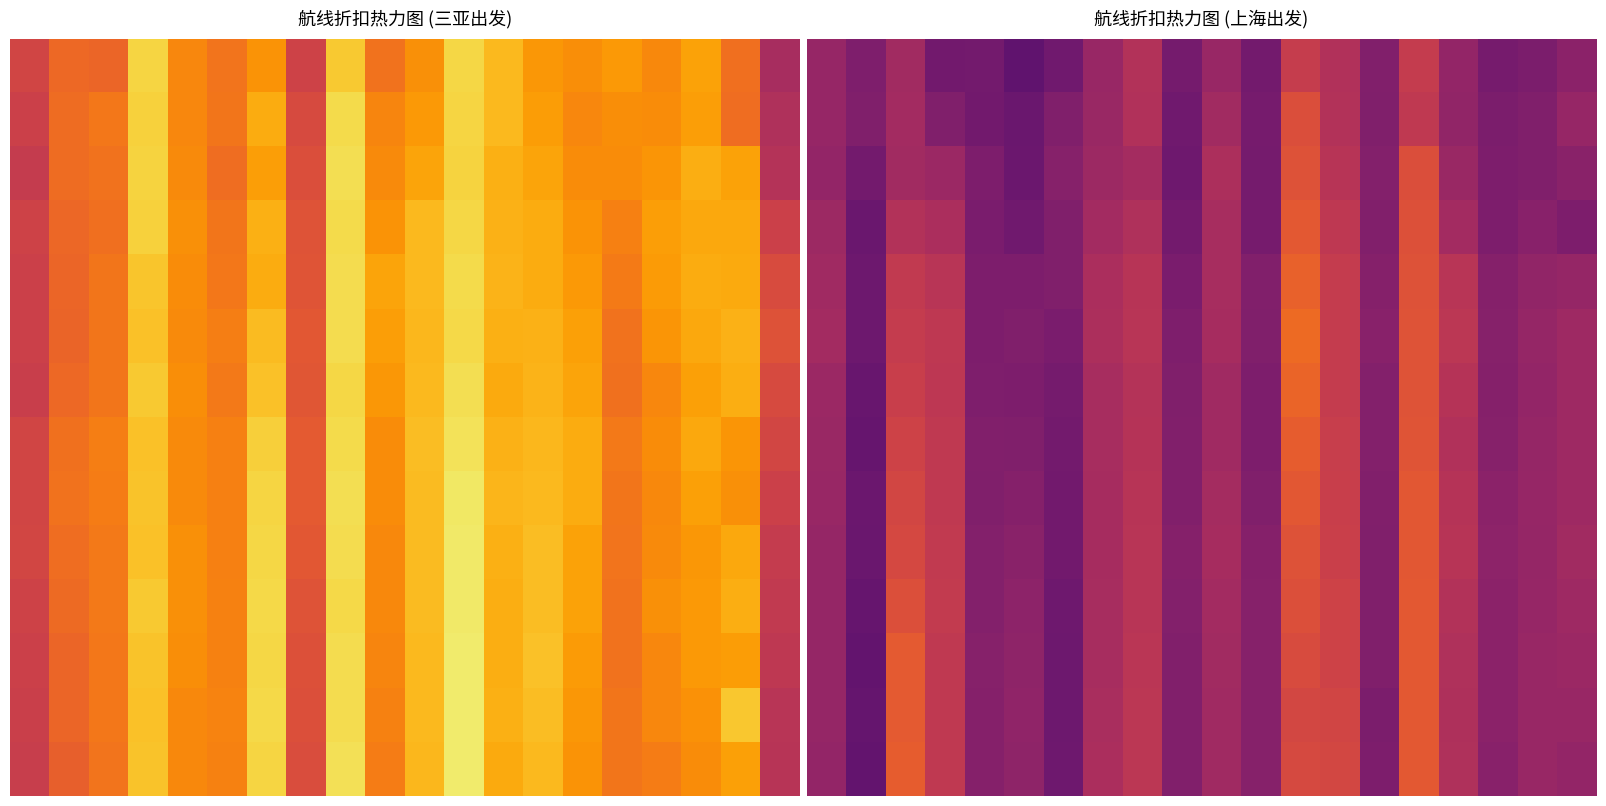

Where is 0 nearest to the value 0?

5.0